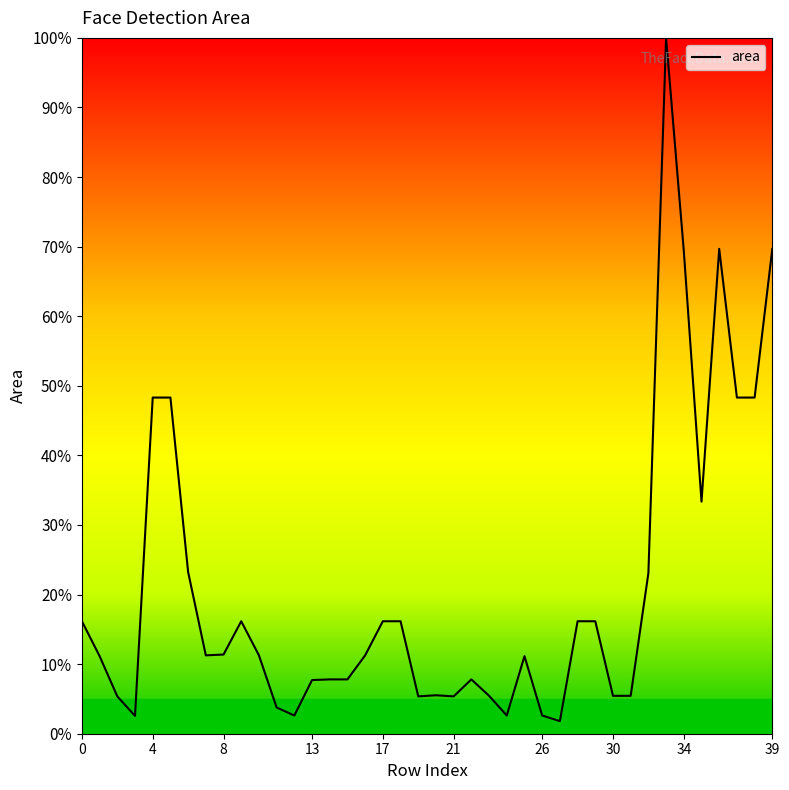

What is the difference between the maximum and minimum values?

98.2